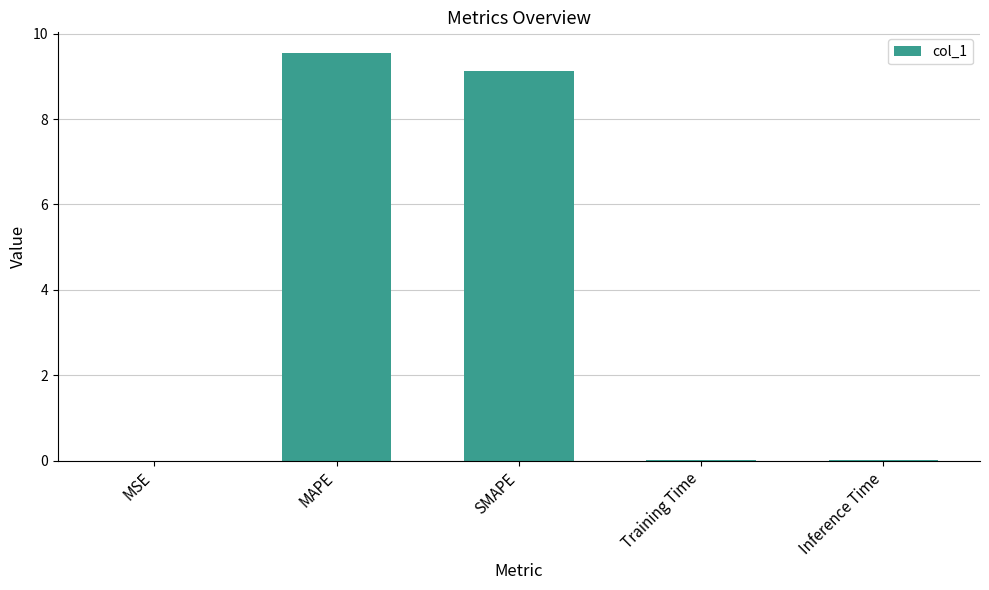

The chart shows a value of 9.6 at MAPE. True or false?

True